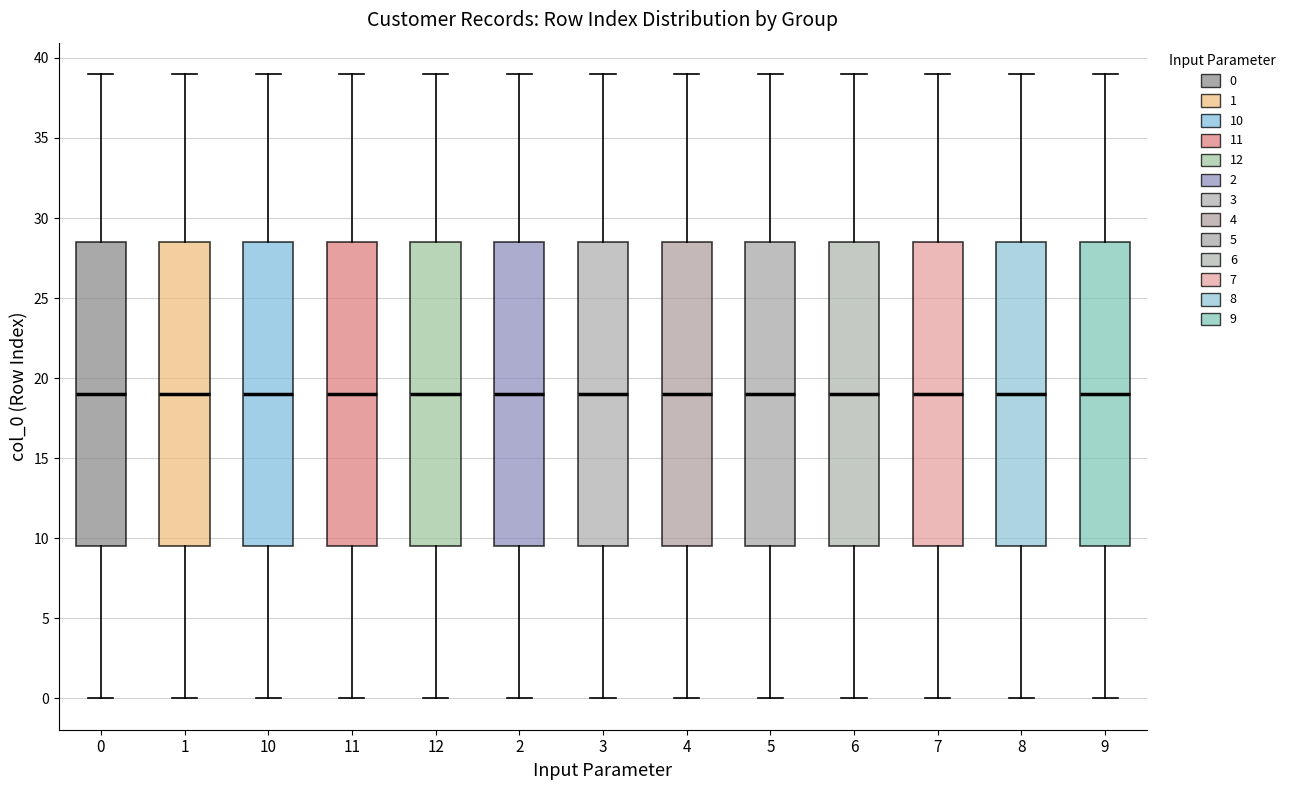

Reading left to right, transcribe this box plot: for each box, give where its median line is, the range the box spans, and where its two whiskers end, as read against the y-axis. The values are not printed on the chart, so give them approximately, as read against the axis.

0: median 19.0, box 9.5 to 28.5, whiskers 0.0 to 39.0
1: median 19.0, box 9.5 to 28.5, whiskers 0.0 to 39.0
10: median 19.0, box 9.5 to 28.5, whiskers 0.0 to 39.0
11: median 19.0, box 9.5 to 28.5, whiskers 0.0 to 39.0
12: median 19.0, box 9.5 to 28.5, whiskers 0.0 to 39.0
2: median 19.0, box 9.5 to 28.5, whiskers 0.0 to 39.0
3: median 19.0, box 9.5 to 28.5, whiskers 0.0 to 39.0
4: median 19.0, box 9.5 to 28.5, whiskers 0.0 to 39.0
5: median 19.0, box 9.5 to 28.5, whiskers 0.0 to 39.0
6: median 19.0, box 9.5 to 28.5, whiskers 0.0 to 39.0
7: median 19.0, box 9.5 to 28.5, whiskers 0.0 to 39.0
8: median 19.0, box 9.5 to 28.5, whiskers 0.0 to 39.0
9: median 19.0, box 9.5 to 28.5, whiskers 0.0 to 39.0